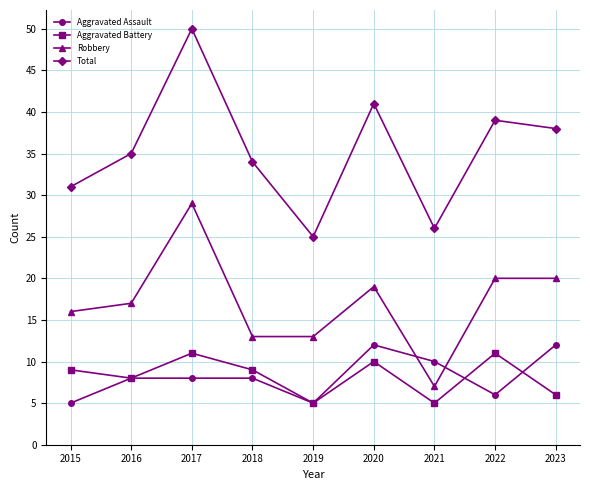

Rank the series by their maximum value, from lowest to highest.

Aggravated Battery, Aggravated Assault, Robbery, Total